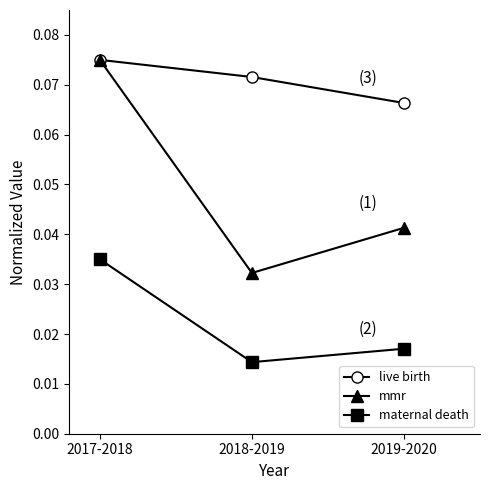

Between 2018-2019 and 2019-2020, which series saw the biggest shift?

mmr